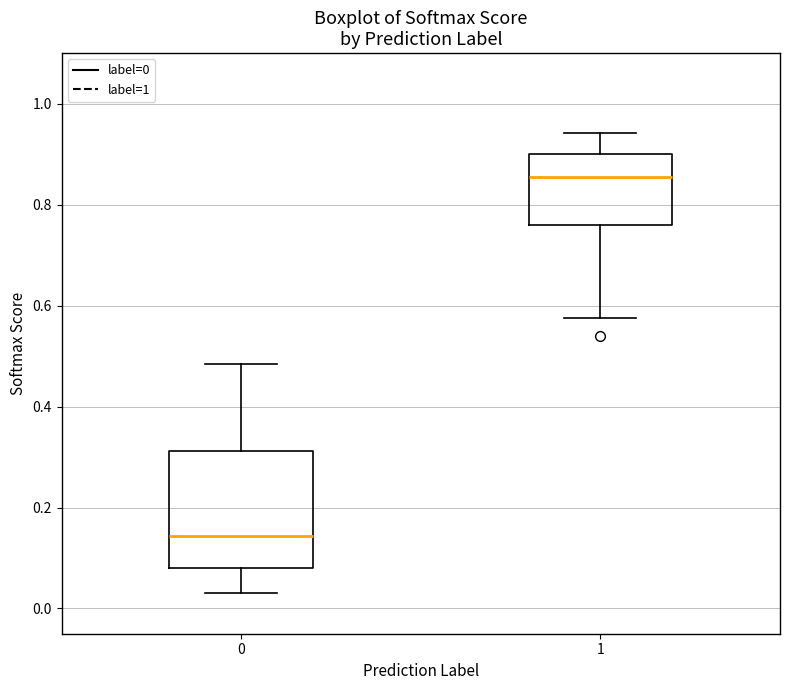

Which box is the tallest, from its lower edge to its upper edge?

0